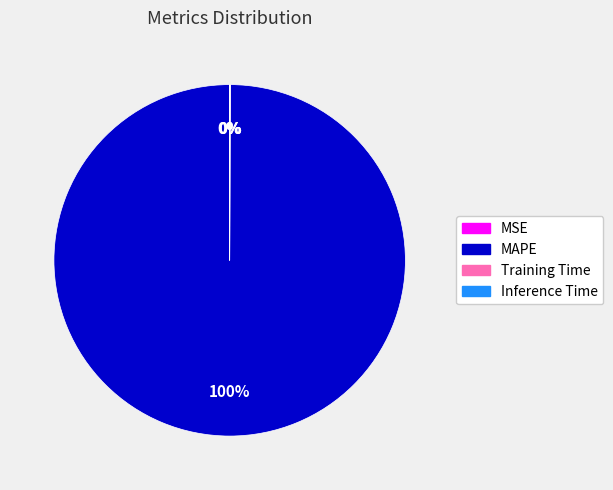

Which category has the biggest portion of the pie?

MAPE